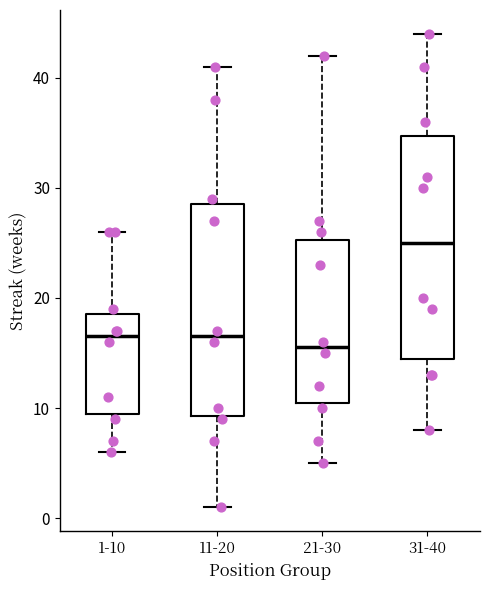

Reading left to right, transcribe this box plot: for each box, give where its median line is, the range the box spans, and where its two whiskers end, as read against the y-axis. The values are not printed on the chart, so give them approximately, as read against the axis.

1-10: median 17, box 10 to 19, whiskers 6 to 26
11-20: median 17, box 9 to 29, whiskers 1 to 41
21-30: median 16, box 11 to 25, whiskers 5 to 42
31-40: median 25, box 15 to 35, whiskers 8 to 44